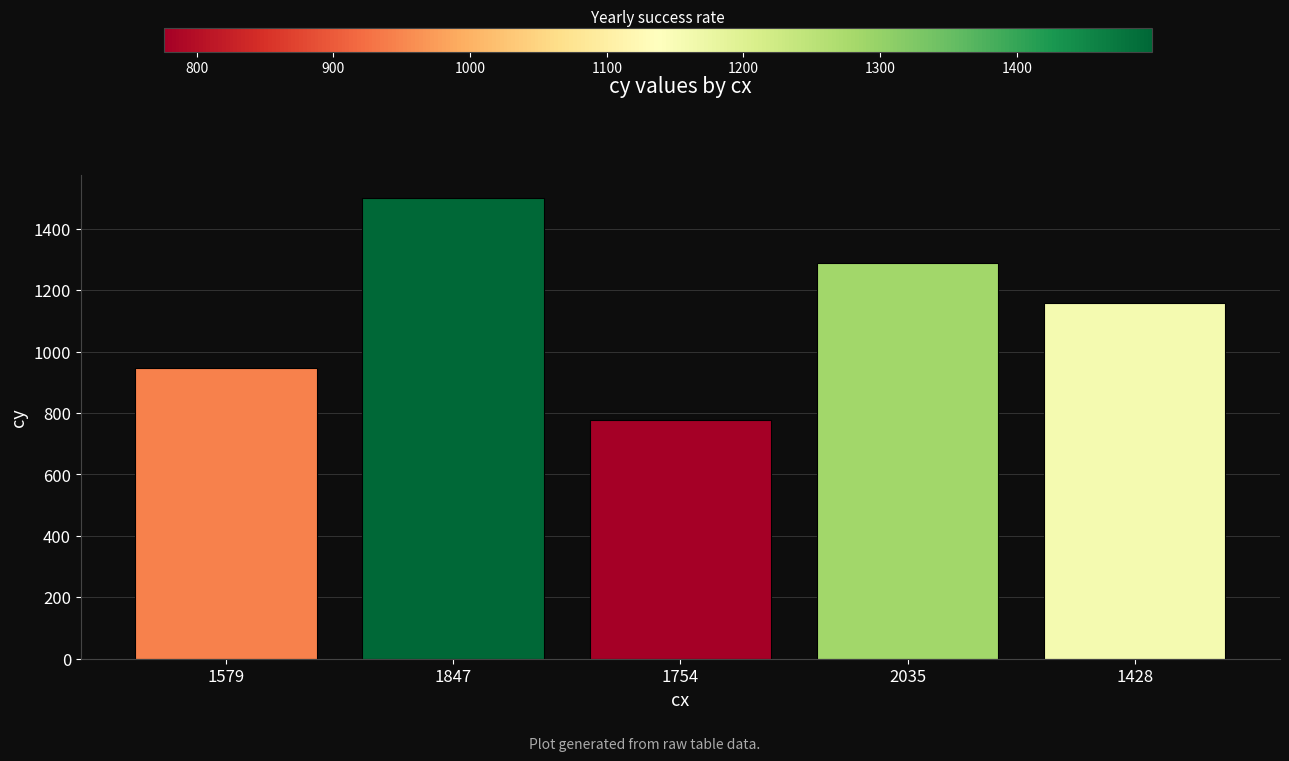

Rank the categories by value from lowest to highest.

1754, 1579, 1428, 2035, 1847